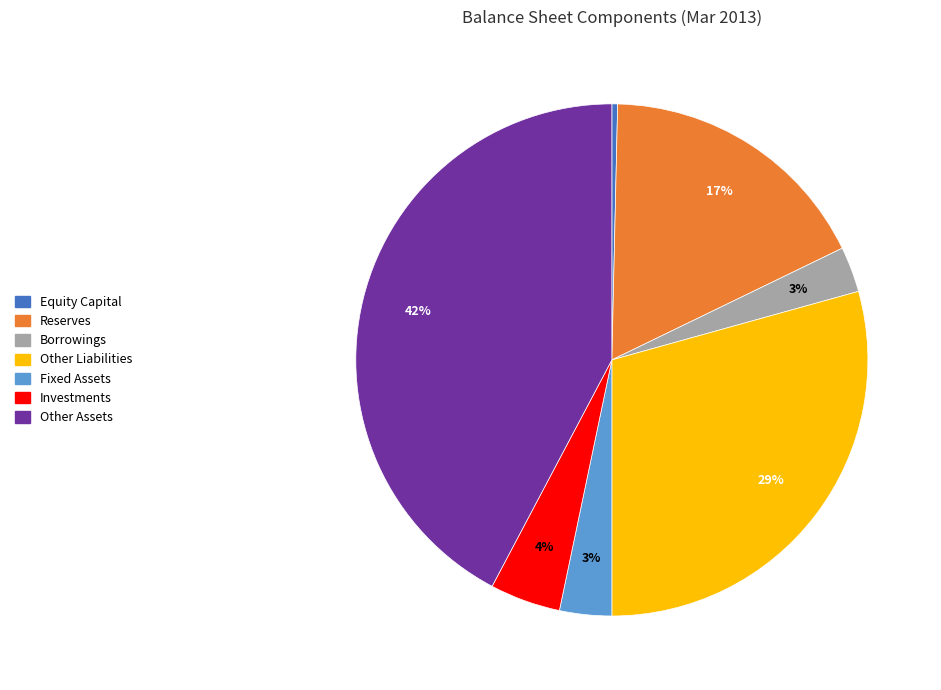

To the nearest percent, what is the average slice percentage?

14%